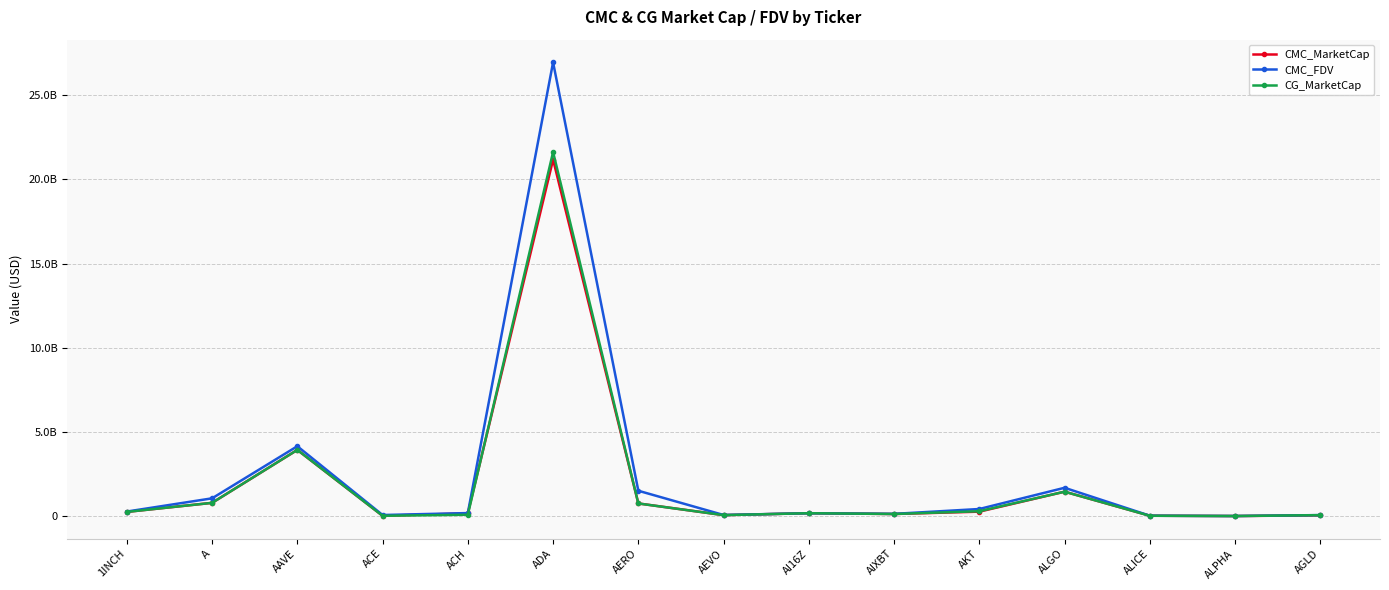

What is the difference between the CMC_FDV values at AEVO and ALPHA?

60706920.7